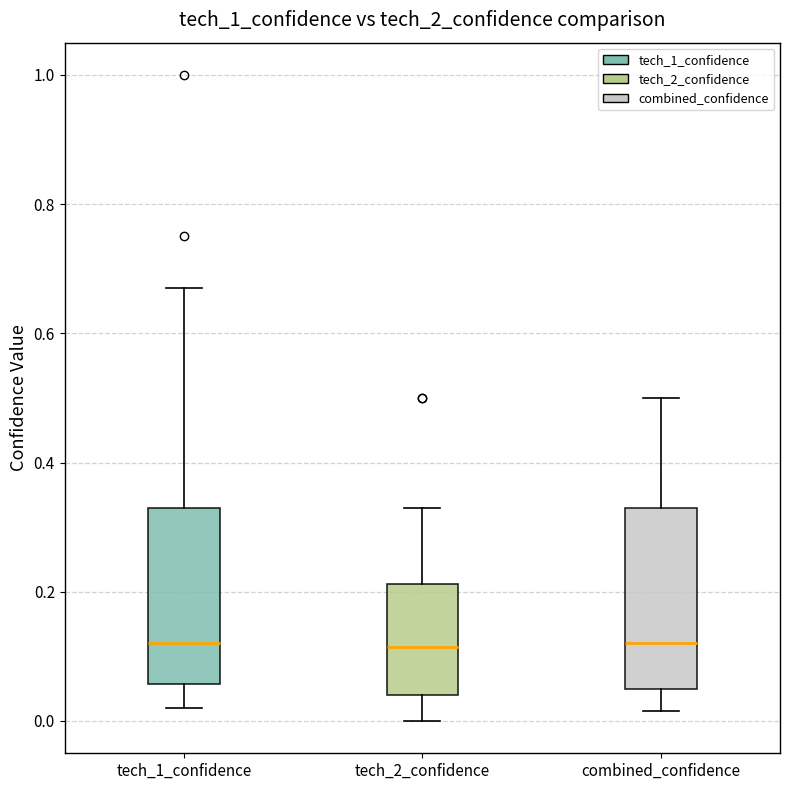

Reading left to right, transcribe this box plot: for each box, give where its median line is, the range the box spans, and where its two whiskers end, as read against the y-axis. The values are not printed on the chart, so give them approximately, as read against the axis.

tech_1_confidence: median 0.12, box 0.06 to 0.34, whiskers 0.02 to 0.68
tech_2_confidence: median 0.12, box 0.04 to 0.22, whiskers 0.00 to 0.34
combined_confidence: median 0.12, box 0.06 to 0.34, whiskers 0.02 to 0.50